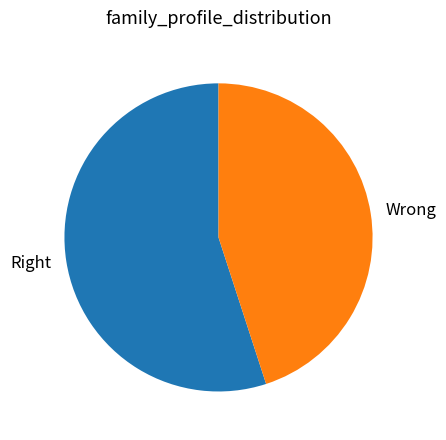

Which slice represents more than half of the pie?

Right